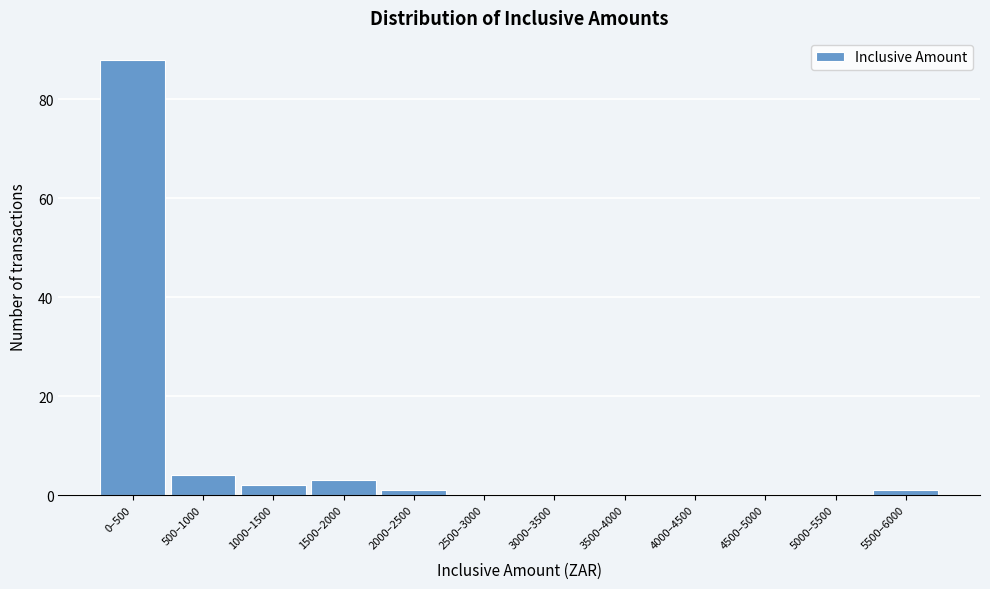

Reading left to right, extract all data points from this chart.

0–500=88	500–1000=4	1000–1500=2	1500–2000=3	2000–2500=1	2500–3000=0	3000–3500=0	3500–4000=0	4000–4500=0	4500–5000=0	5000–5500=0	5500–6000=1